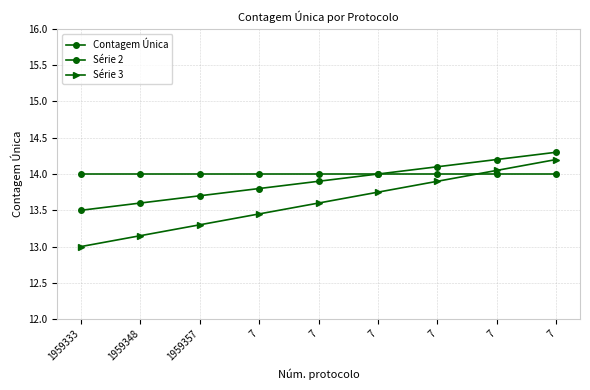

How many distinct data groups are displayed?

3